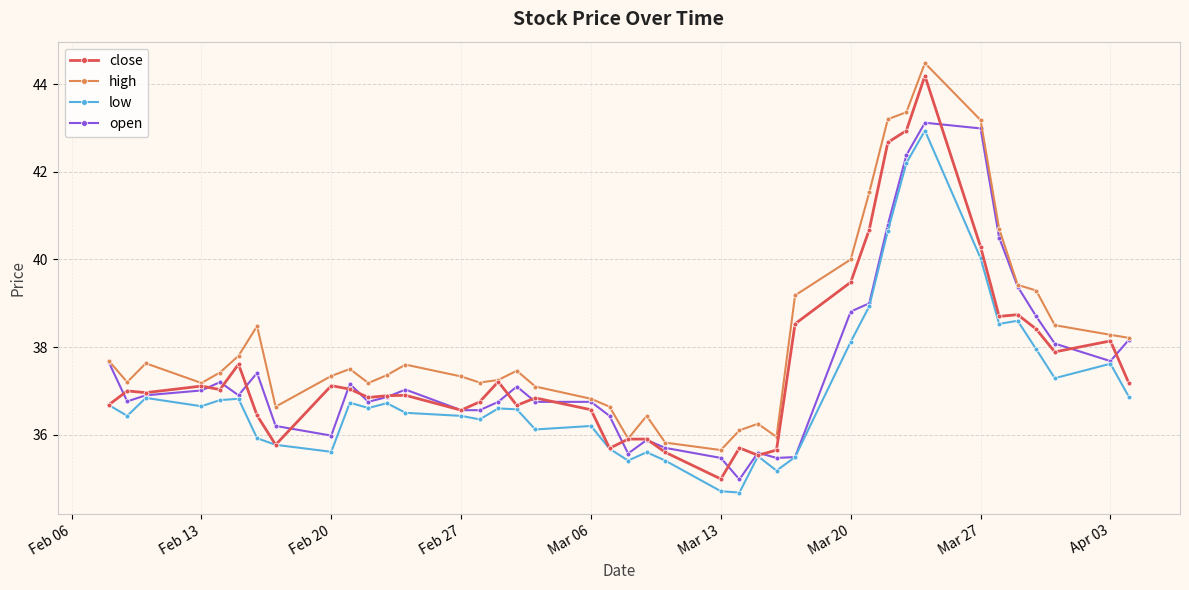

How many data points in low are less than 36?

12